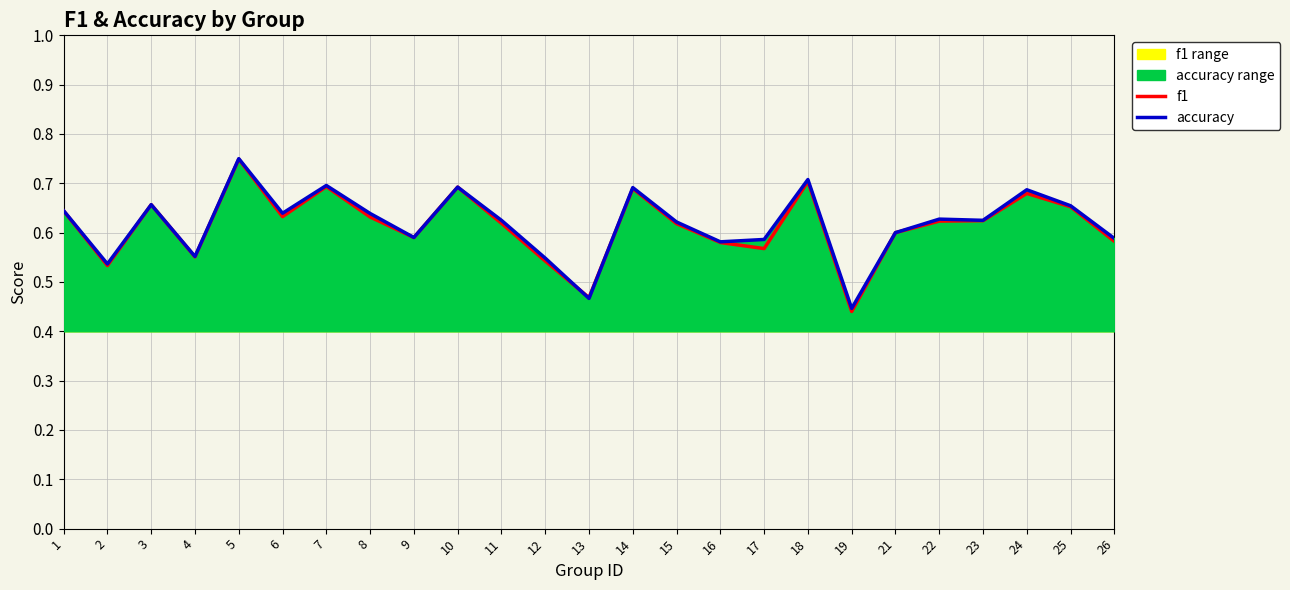

Where is the first local maximum for accuracy?

3